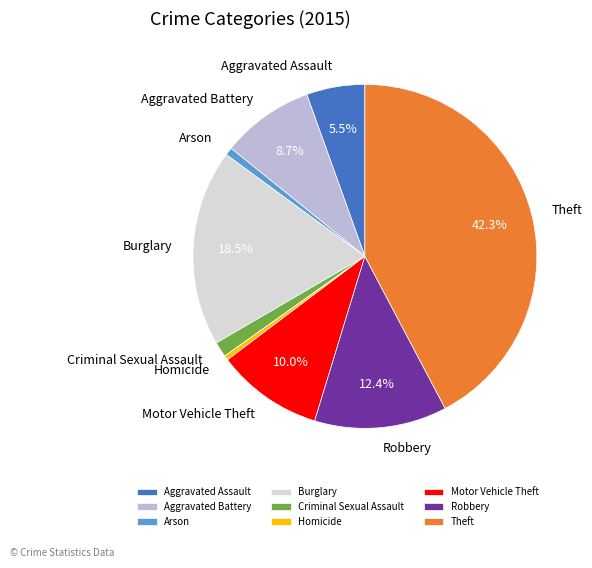

To the nearest percent, what portion does Criminal Sexual Assault represent?

1%